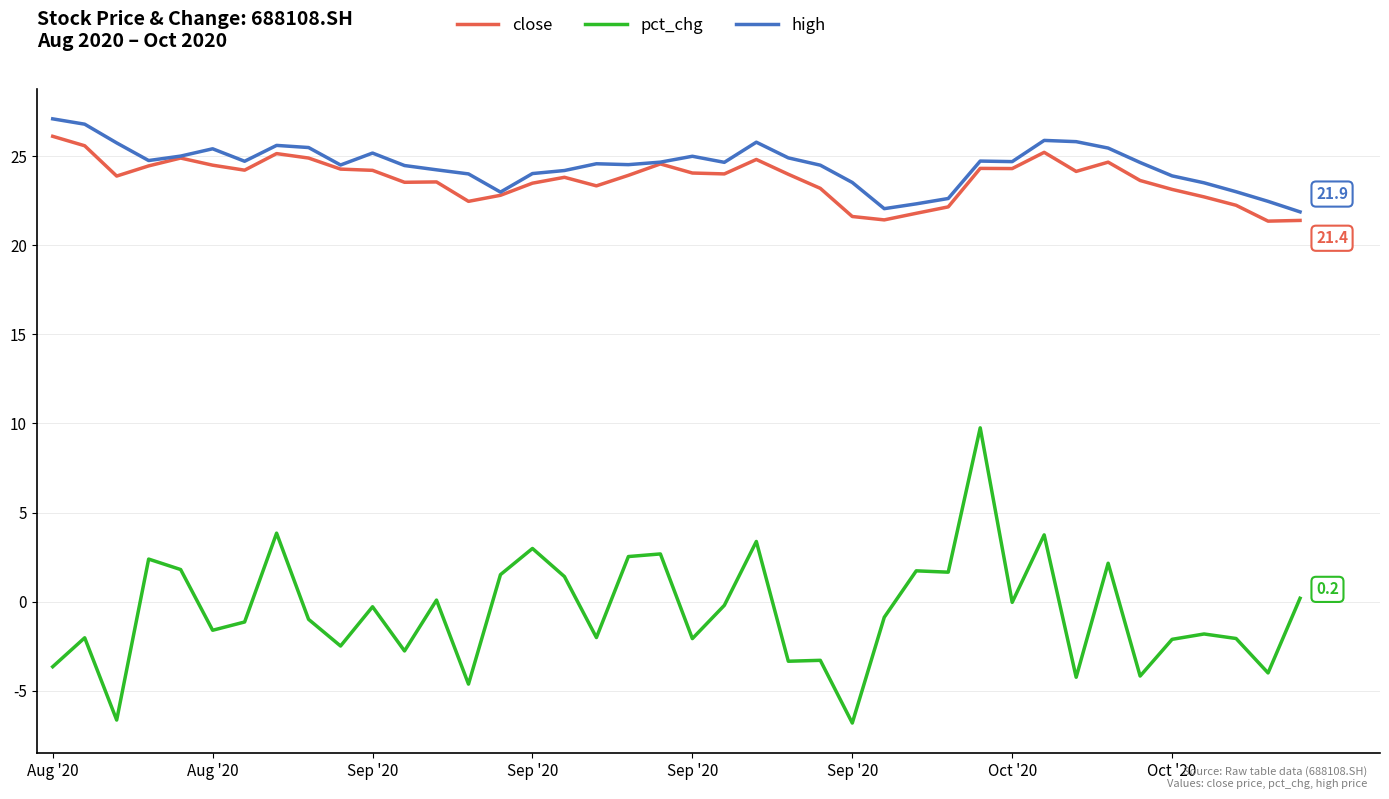

What is the highest value of the pct_chg series?

9.8